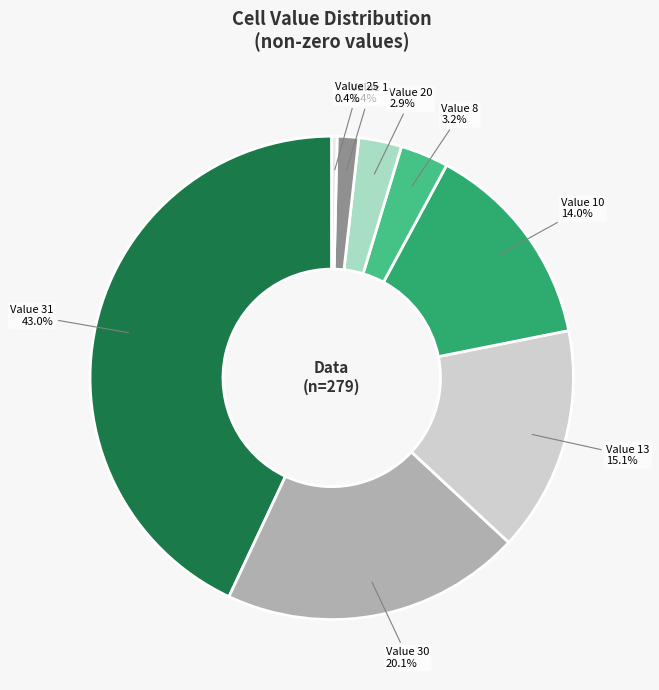

Do Value 8 and Value 30 together represent more than half of the pie?

No